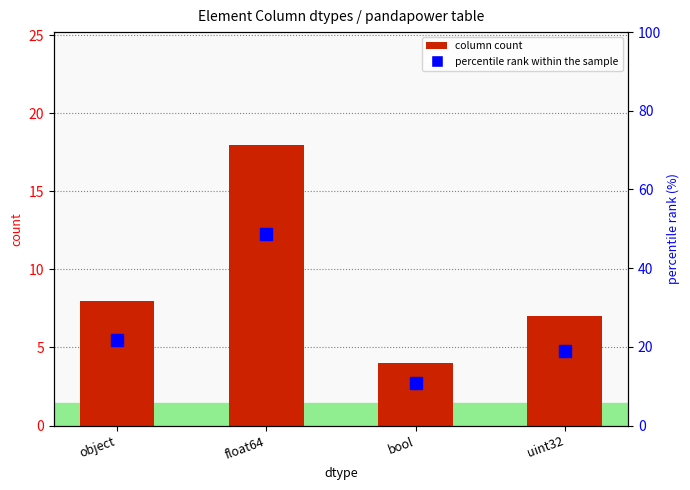

What is the sum of the column count values at uint32 and bool?

11.0